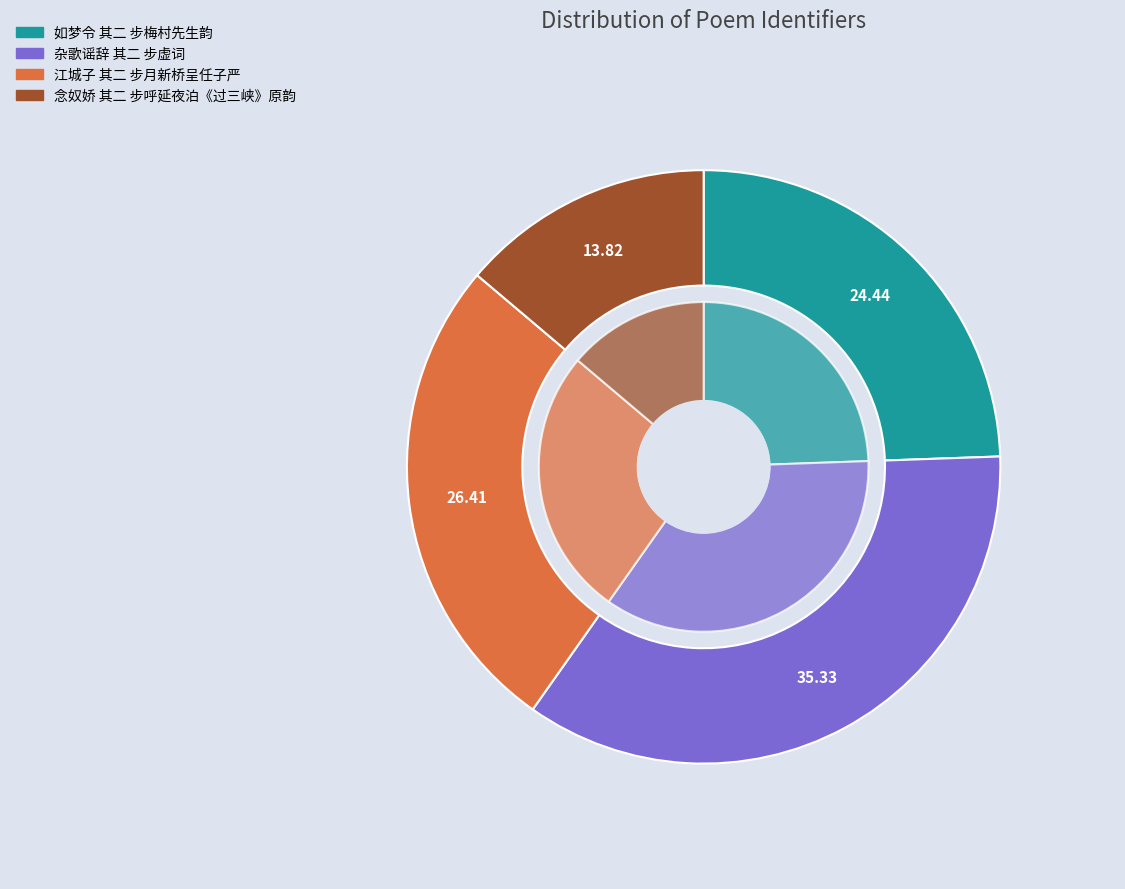

Which category has the biggest portion of the pie?

杂歌谣辞 其二 步虚词